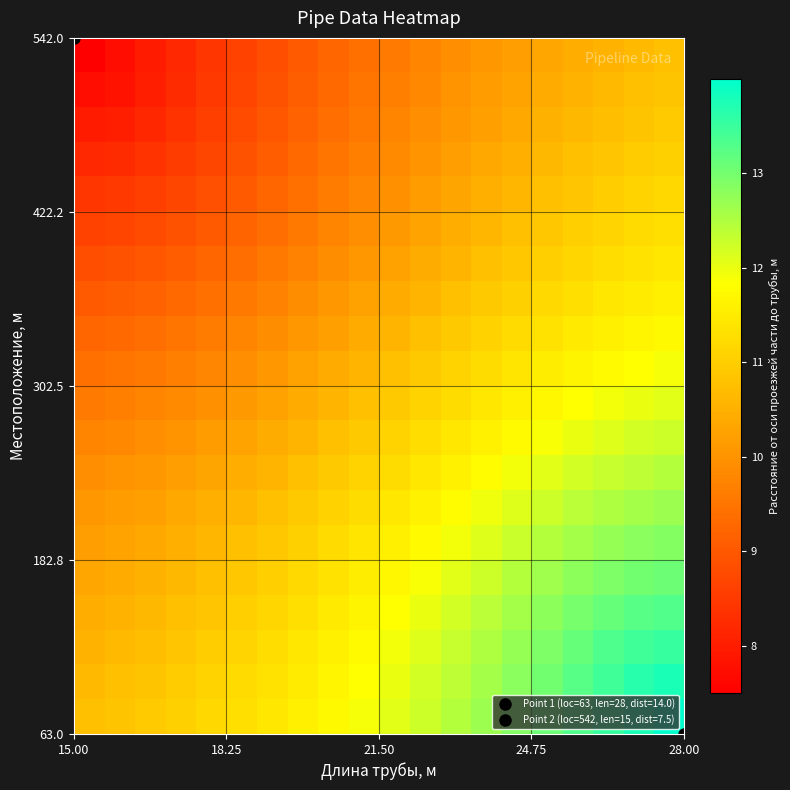

How many series are shown in this chart?

20